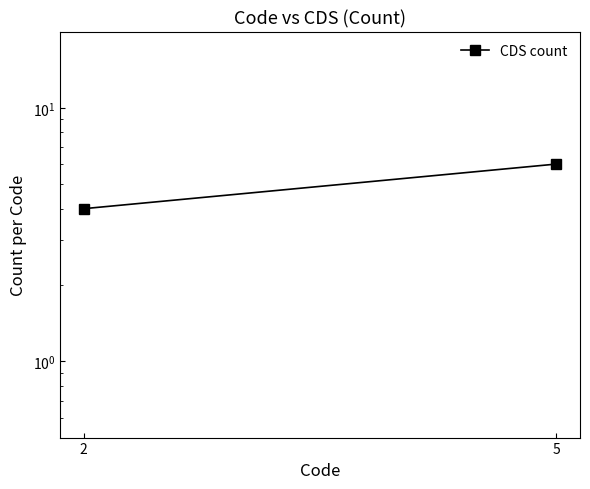

Count the values in the range 4 to 6.

2